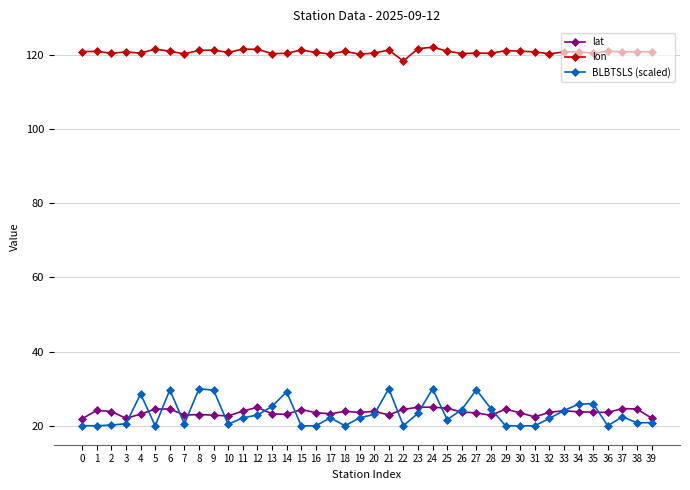

True or false: lon and BLBTSLS (scaled) cross at least once.

False